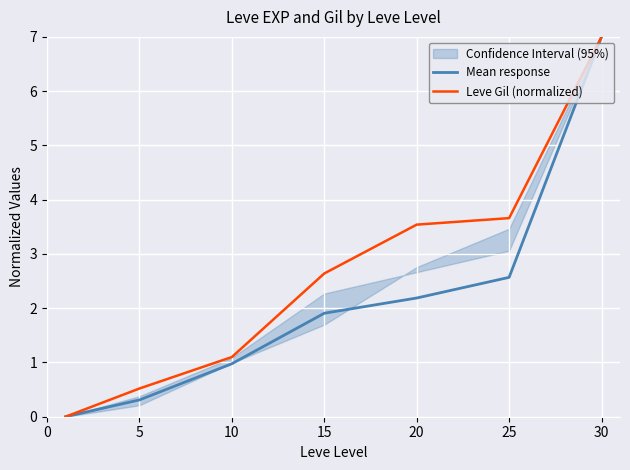

True or false: Mean response and Leve Gil (normalized) cross at least once.

False